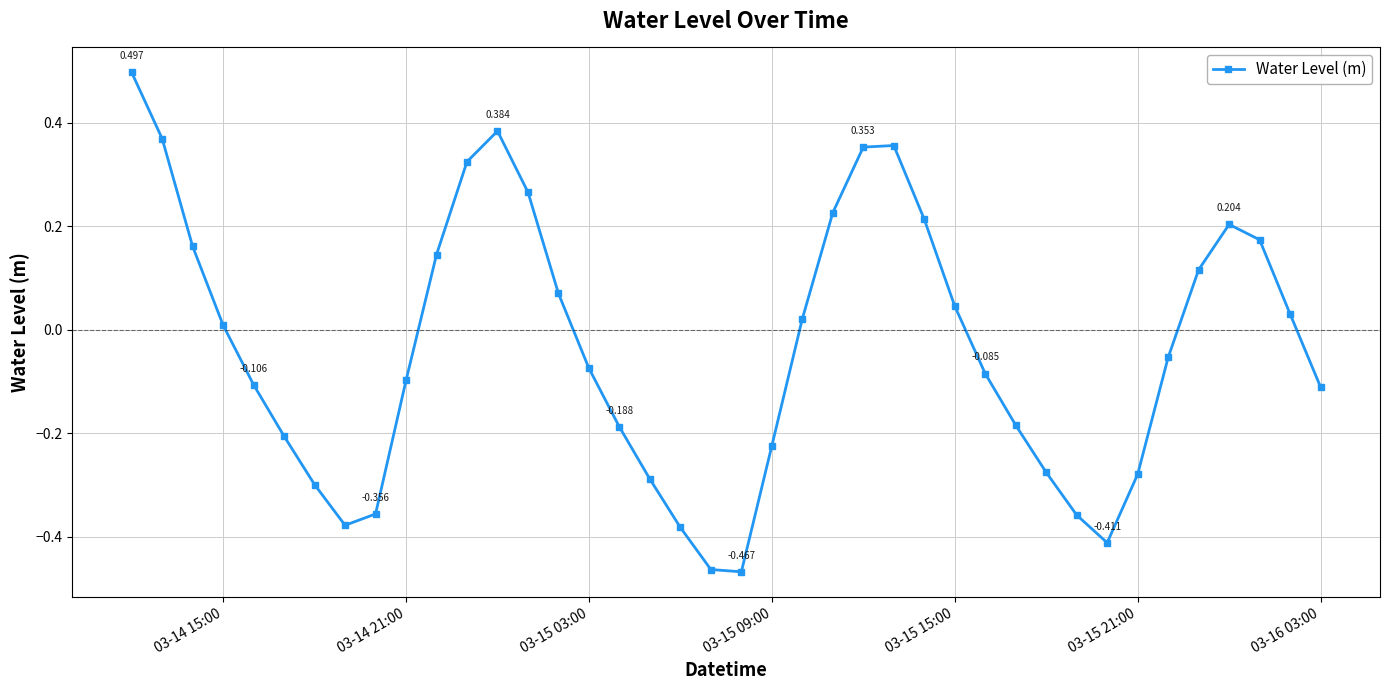

True or false: the data has more than 2 interior local peaks.

True